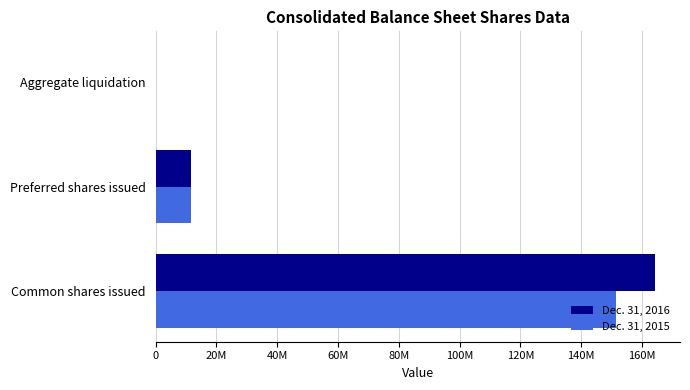

What are all the series names shown in the legend?

Dec. 31, 2016, Dec. 31, 2015